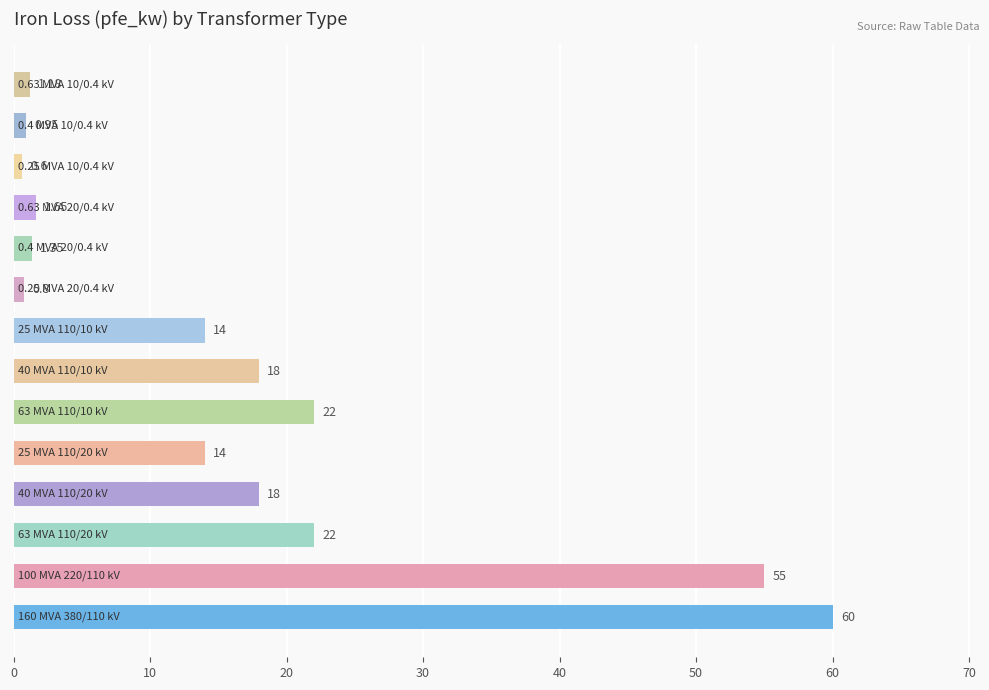

What is the maximum value shown in the chart?

60.0